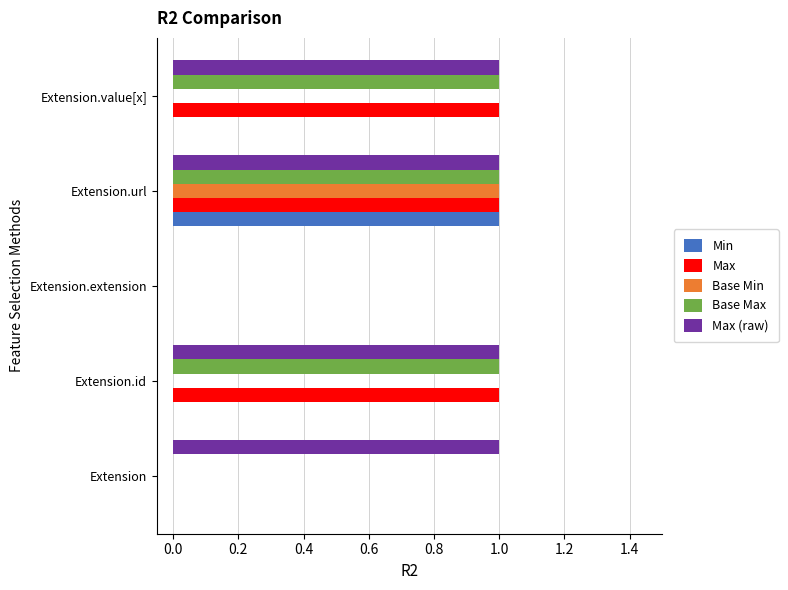

What is the sum of all Base Max values?

3